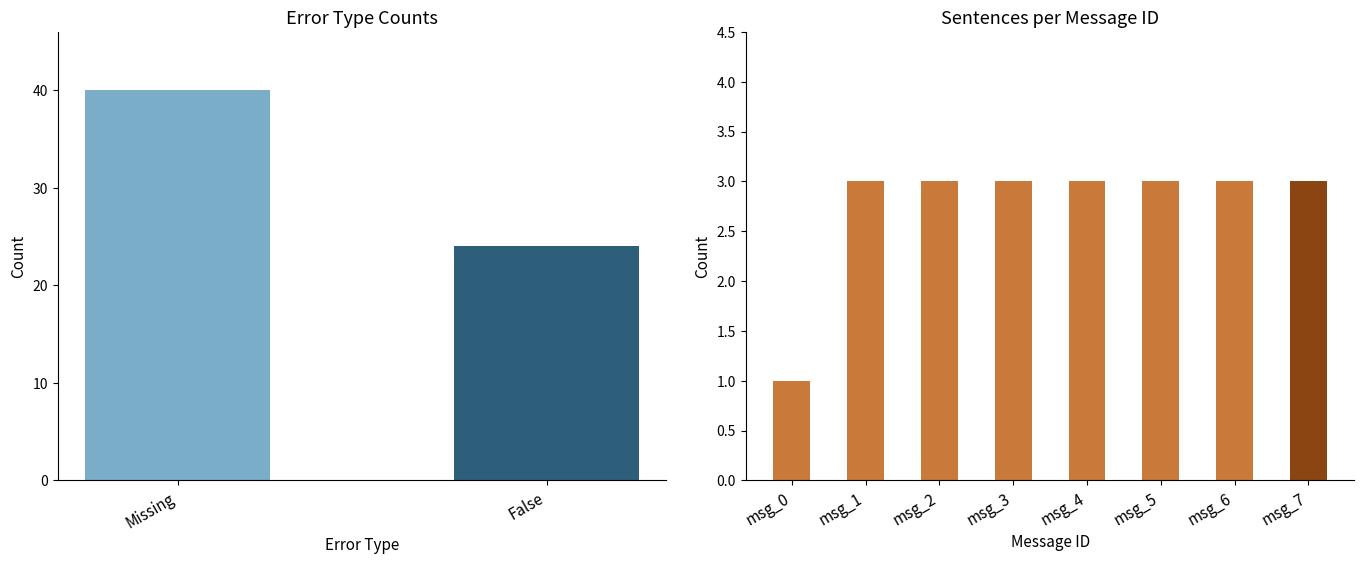

What is the difference between the maximum and minimum values?

16